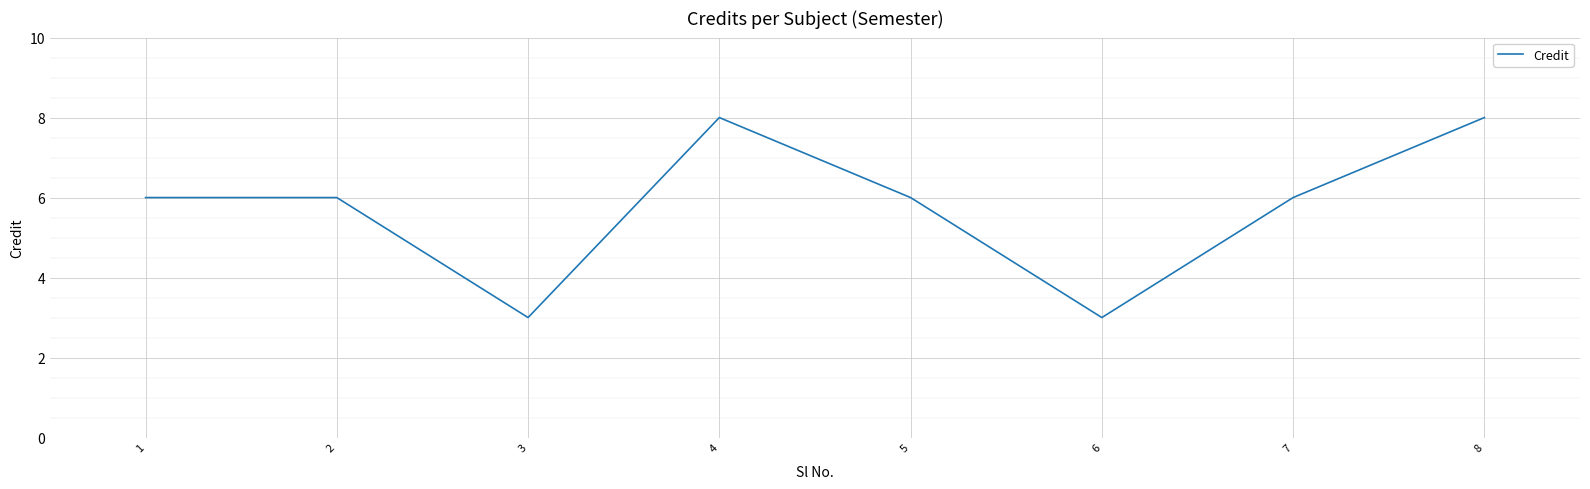

Where is the first local minimum?

3